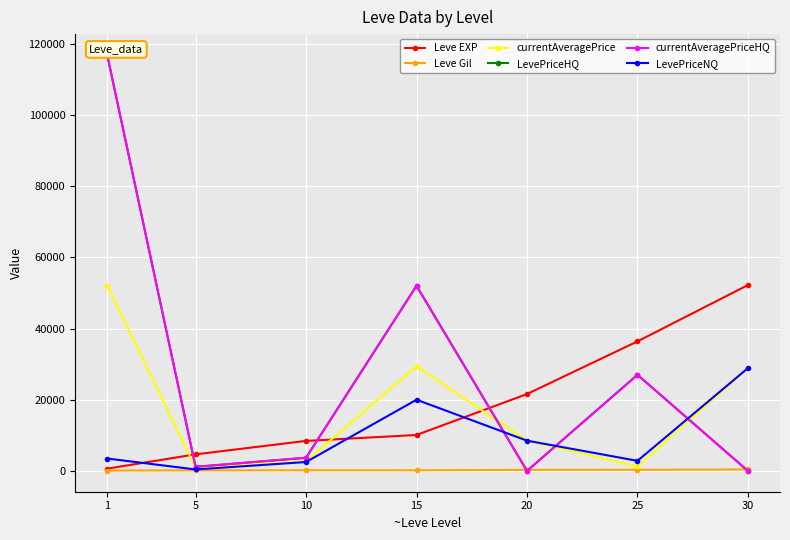

True or false: currentAveragePriceHQ and LevePriceNQ intersect in this chart.

True